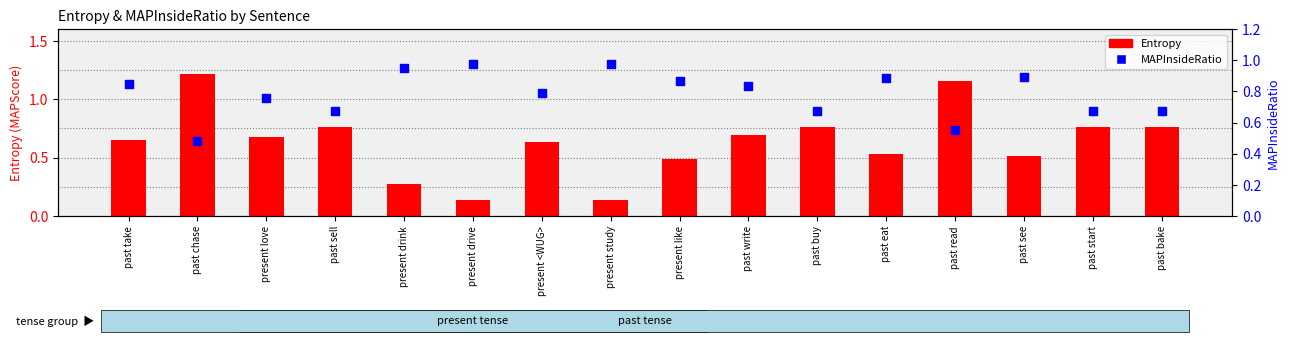

What is the total value across all series at present study?

1.1